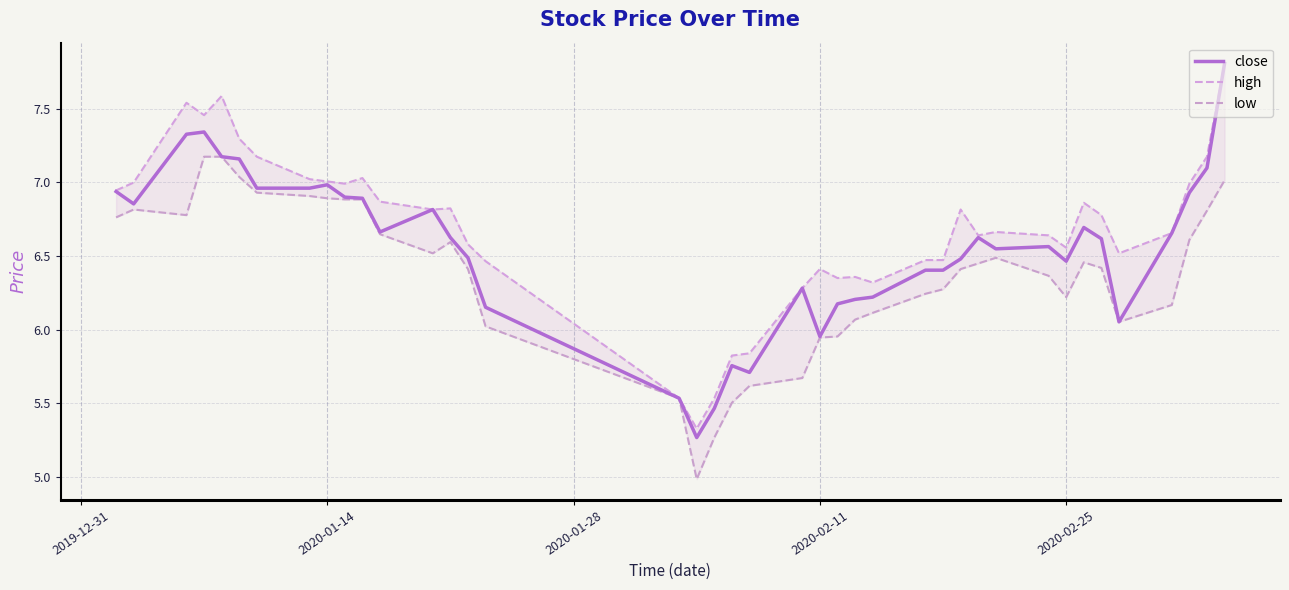

In low, how many points are higher than both neighbors (excluding endpoints)?

4